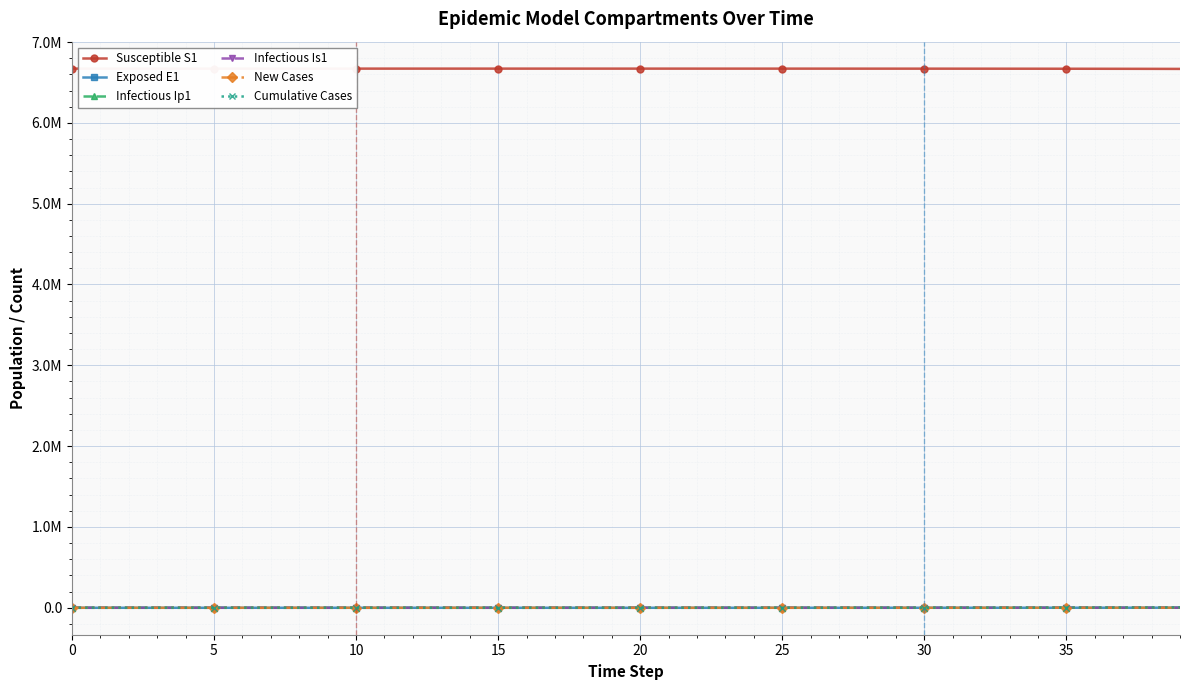

True or false: Susceptible S1 and New Cases cross at least once.

False